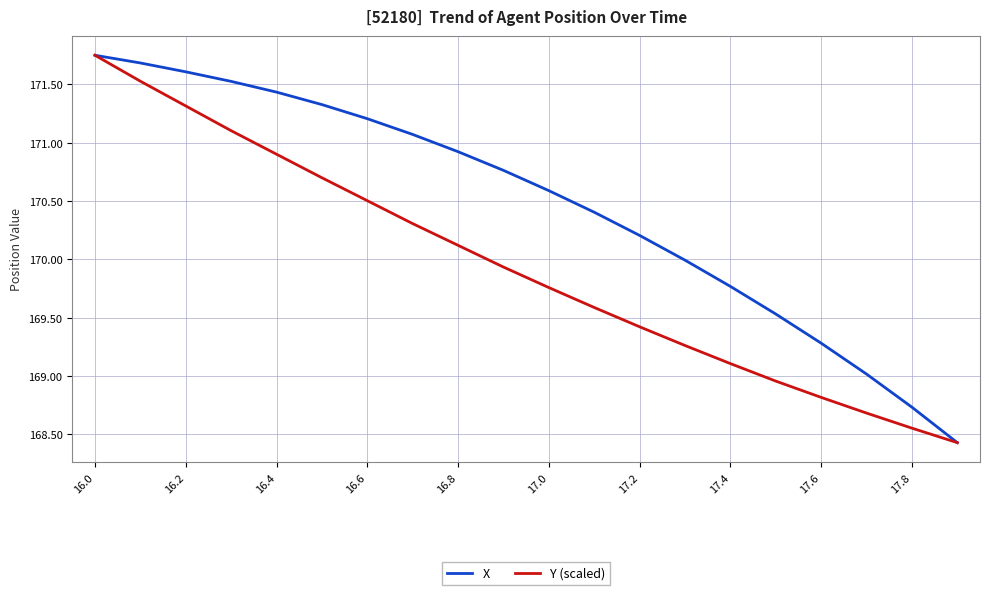

What is the minimum value shown in the chart?

168.4